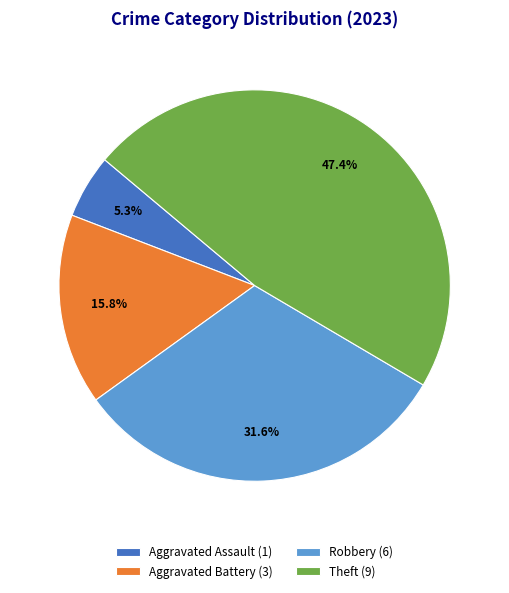

Count the number of slices in the pie.

4